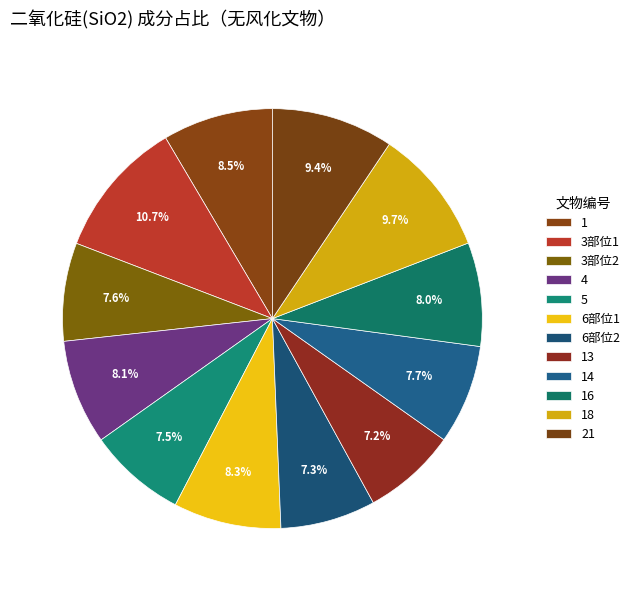

Which has a higher value, 6部位1 or 3部位2?

6部位1